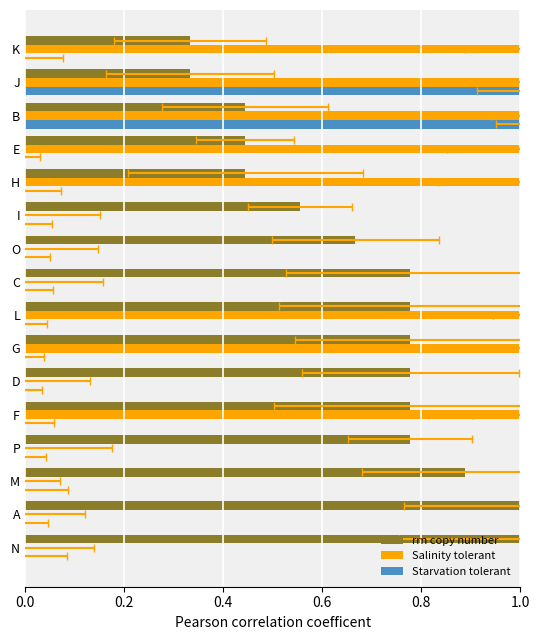

Reading left to right, list all the values displayed in this chart.

rrn copy number: 1.0	1.0	0.9	0.8	0.8	0.8	0.8	0.8	0.8	0.7	0.6	0.4	0.4	0.4	0.3	0.3
Salinity tolerant: 0.0	0.0	0.0	0.0	1.0	0.0	1.0	1.0	0.0	0.0	0.0	1.0	1.0	1.0	1.0	1.0
Starvation tolerant: 0.0	0.0	0.0	0.0	0.0	0.0	0.0	0.0	0.0	0.0	0.0	0.0	0.0	1.0	1.0	0.0